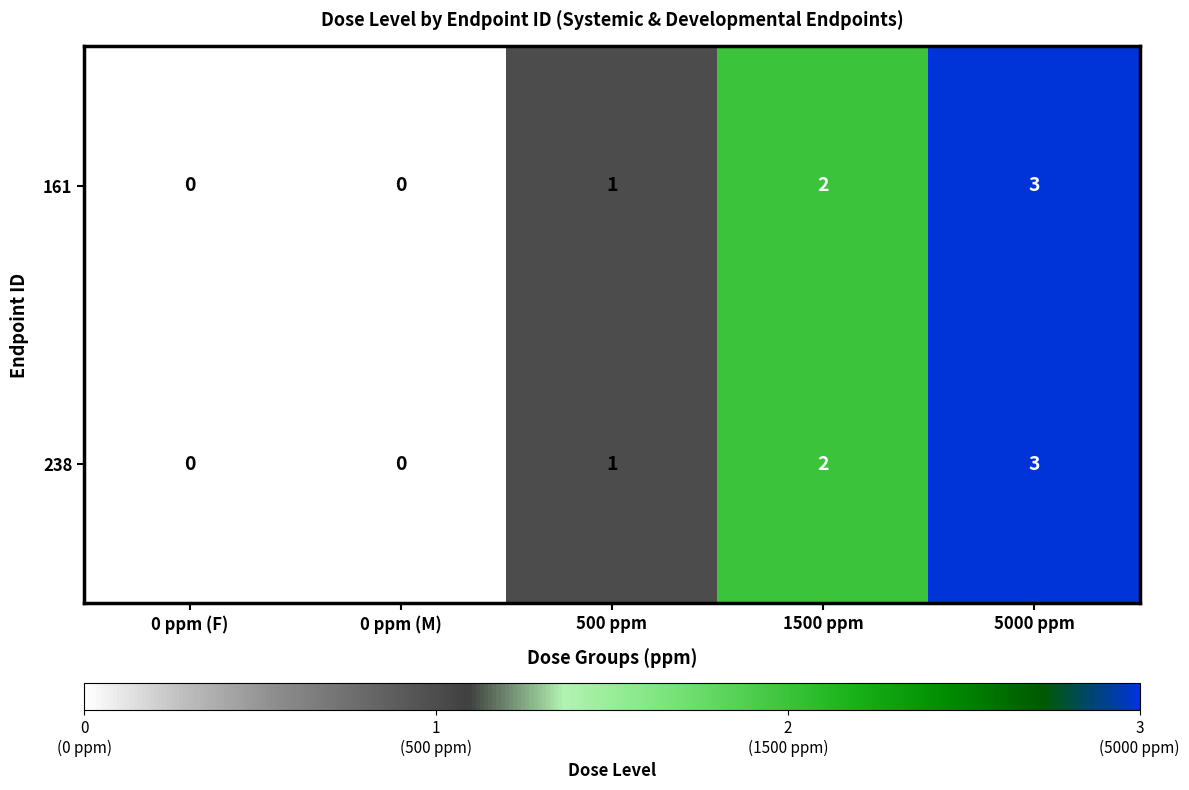

True or false: 238 has a value of 1 at 500 ppm.

True